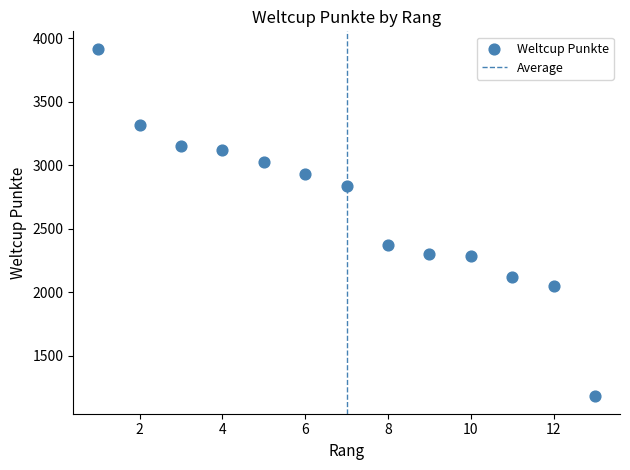

What is the range of Y values (max minus min)?

2736